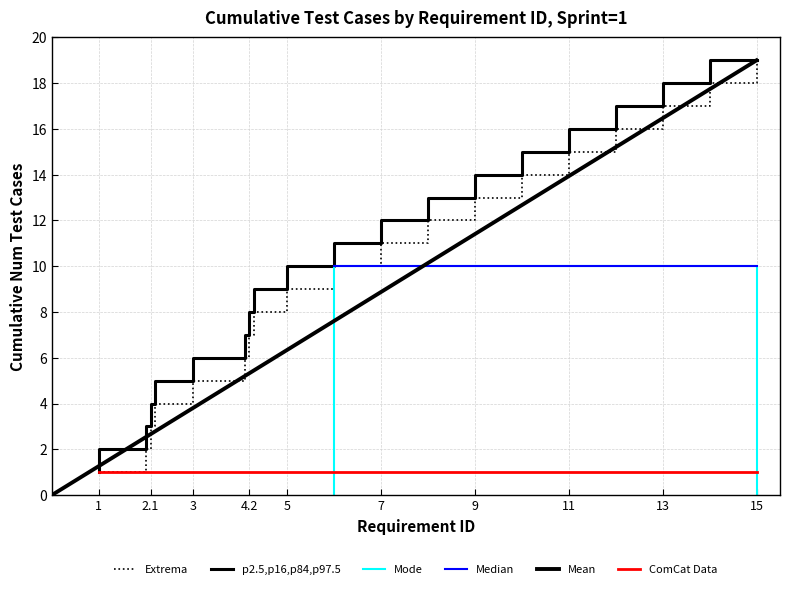

Is it true that Requirement ID equals 3 at 2.1?

True